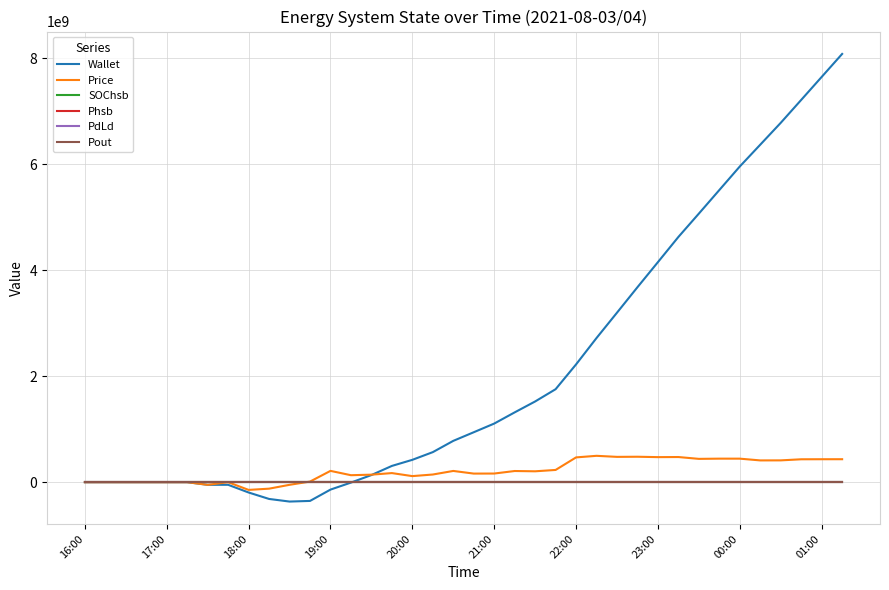

Which series has the largest range (max minus min)?

Wallet